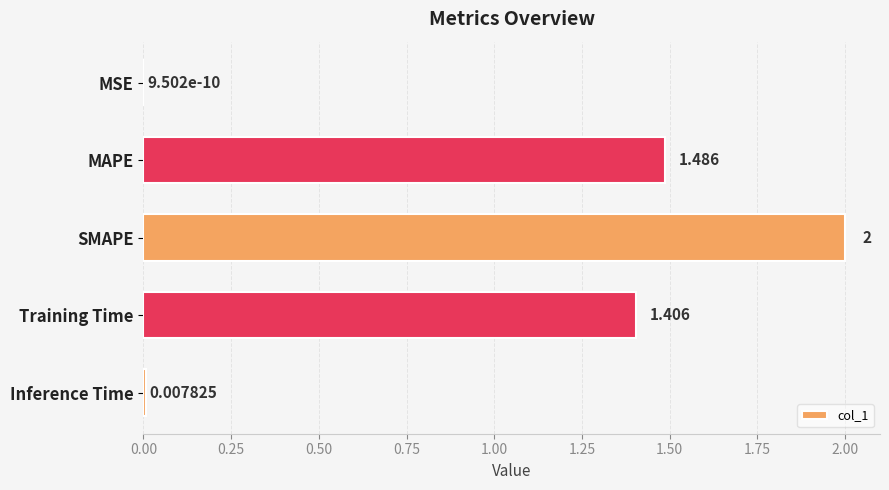

Between MSE and SMAPE, which is larger?

SMAPE